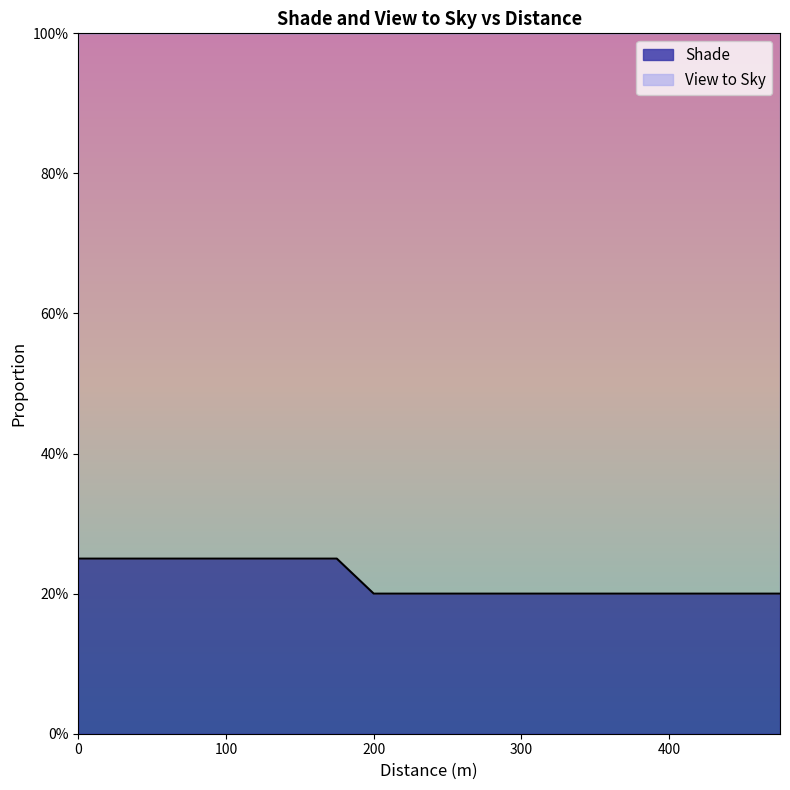

Count the values in the range 0 to 1.

20